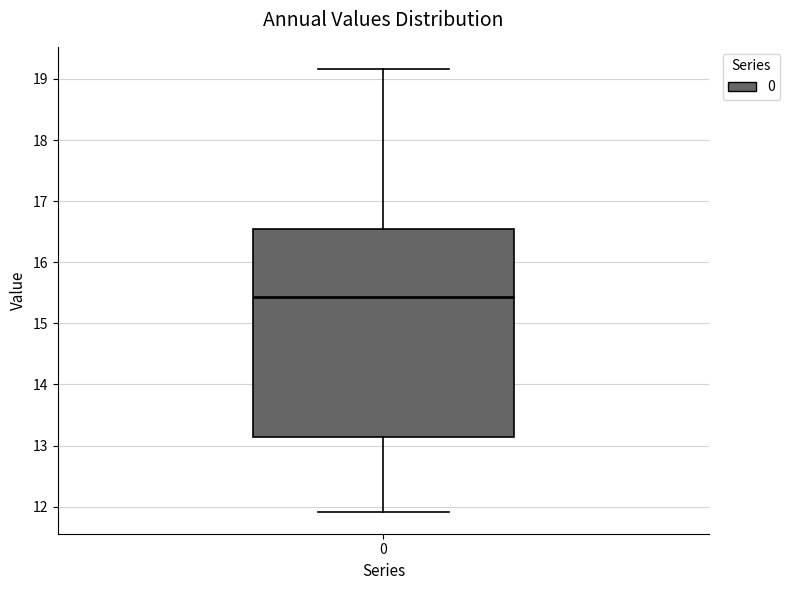

Where does the lower whisker of the box at x = 0 end on the y-axis? The values are not printed on the chart, so give them approximately, as read against the axis.

11.9